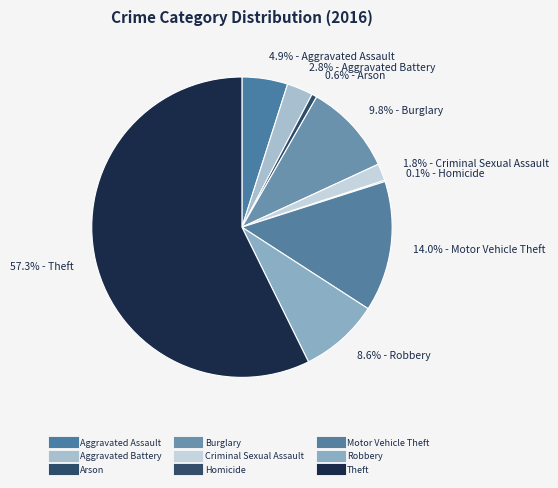

Which category has the biggest portion of the pie?

Theft